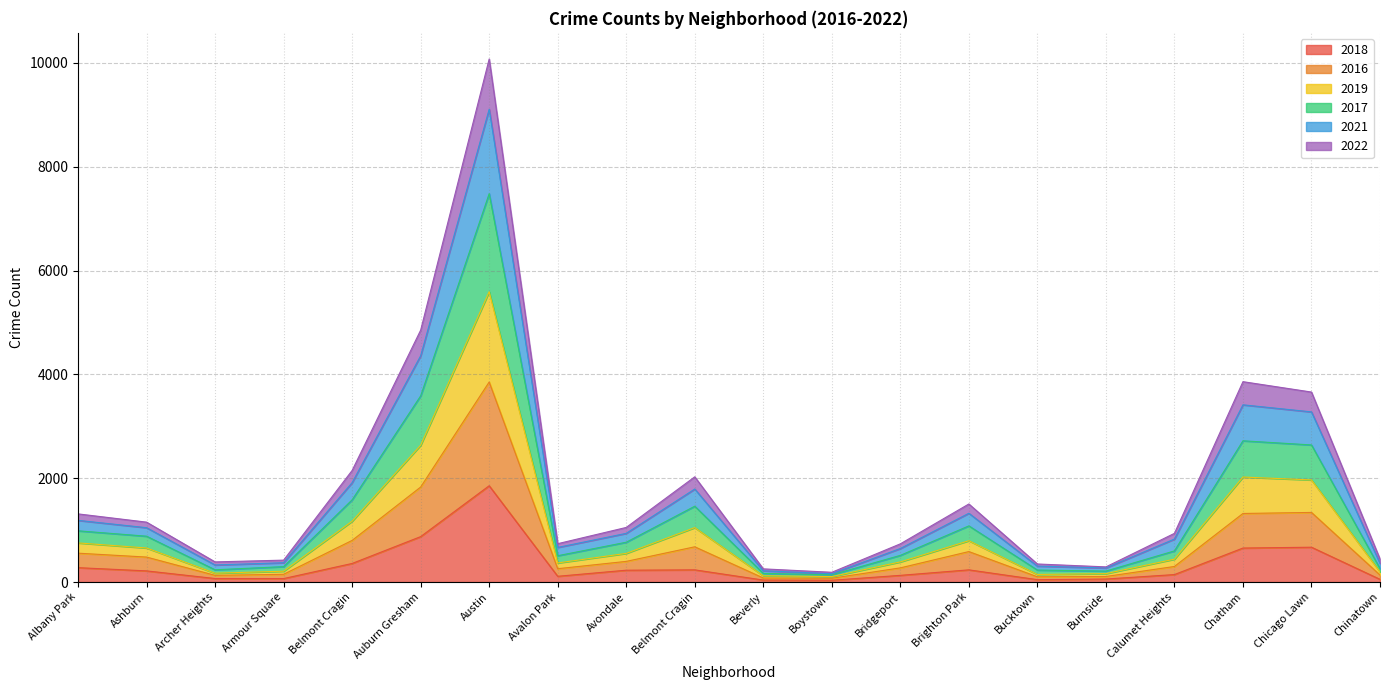

How many data points in 2018 are above 215?

9